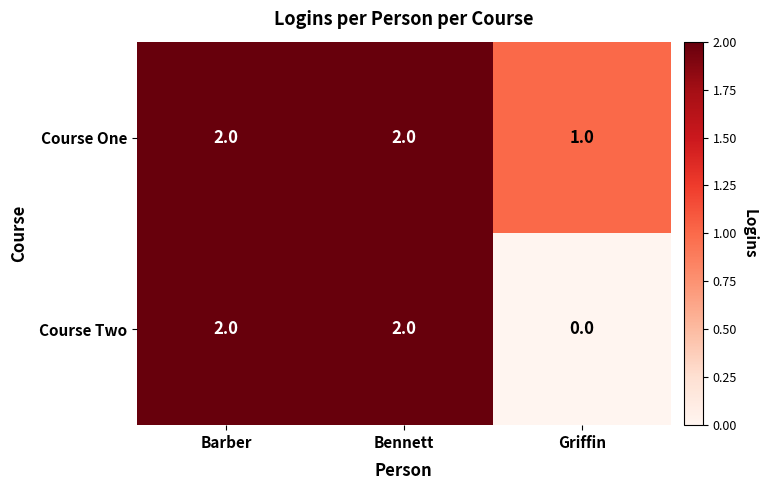

How many series are shown in this chart?

2